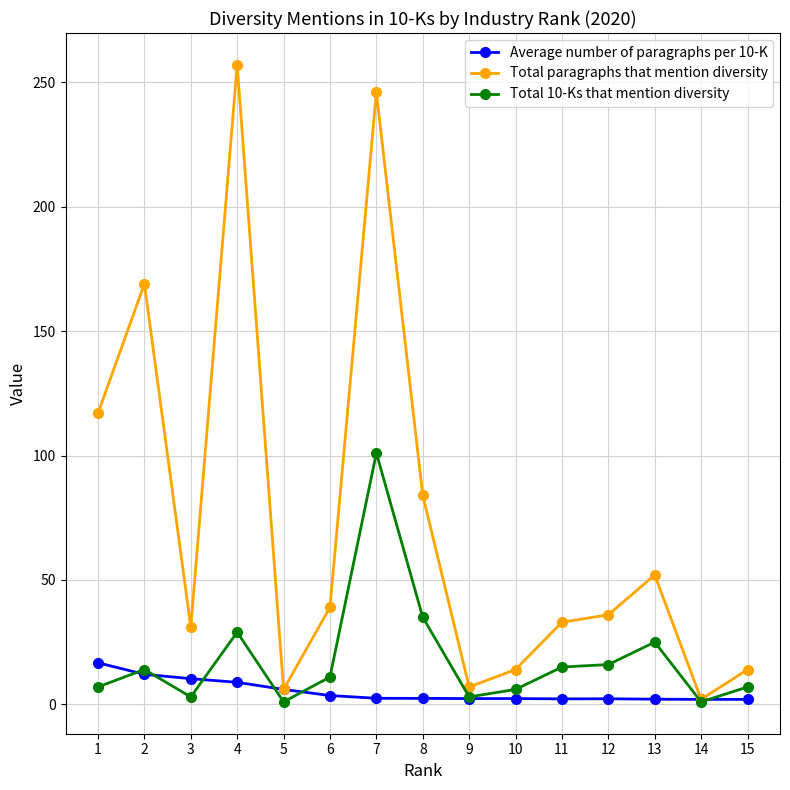

Is the value of Total paragraphs that mention diversity at 10 greater than the value of Total 10-Ks that mention diversity at 6?

Yes